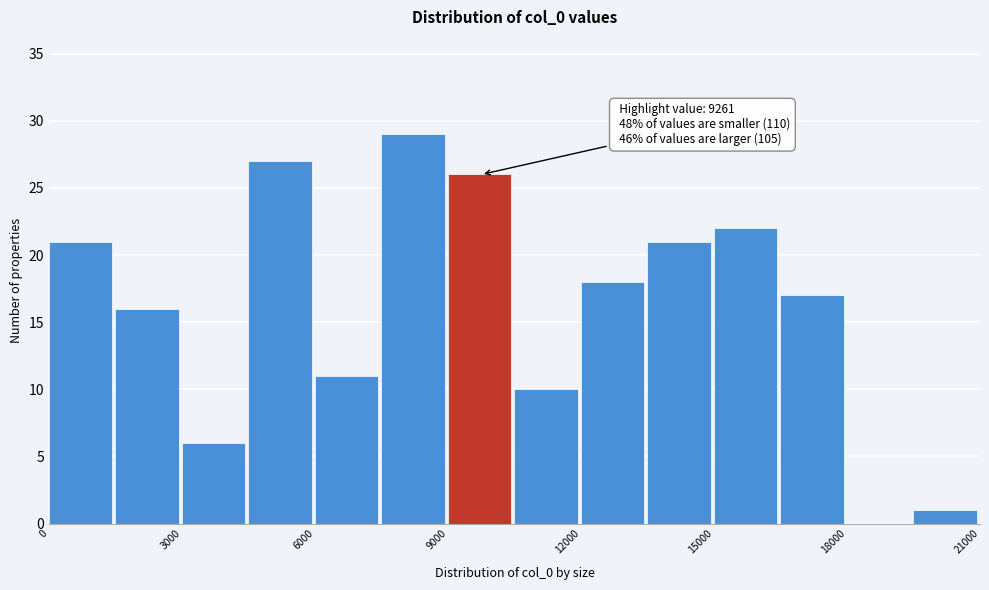

Around what value on the x-axis is the tallest bar? Give the approximate position of its centre, as read against the axis.

8000